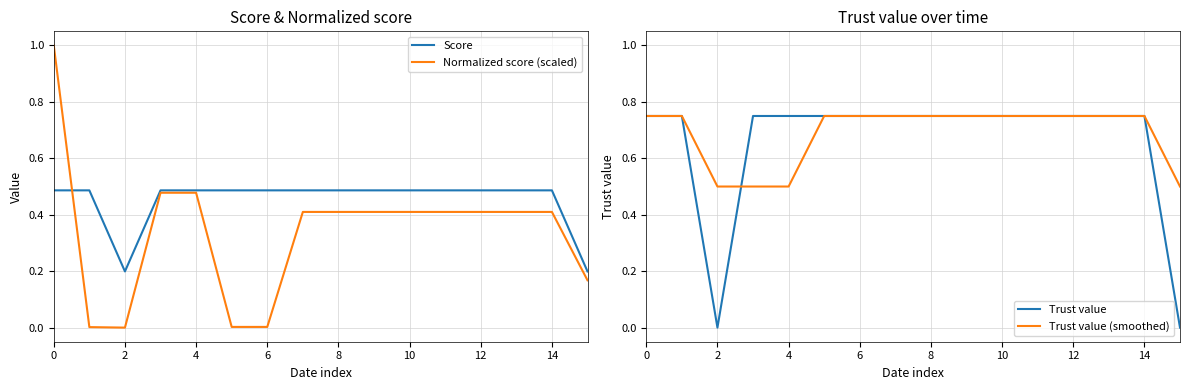

After their last crossing, which series has the higher values: Trust value (smoothed) or Normalized score (scaled)?

Trust value (smoothed)